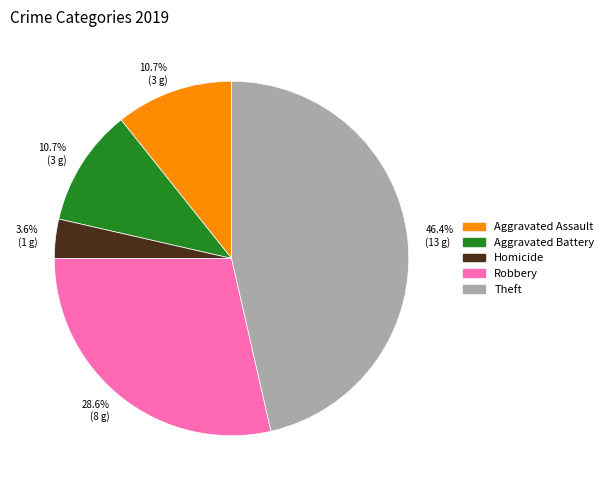

How many slices are in this pie chart?

5